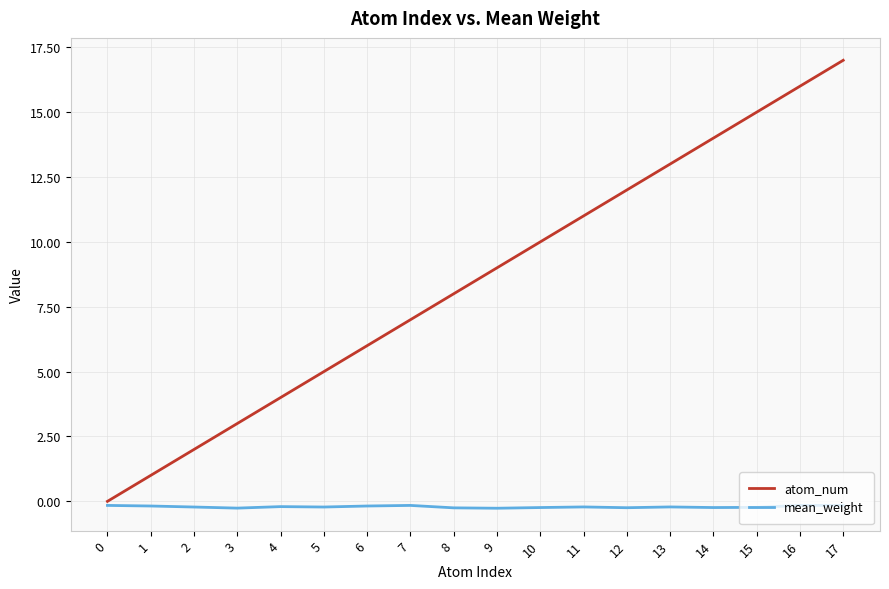

Is it true that atom_num equals 0.0 at 0?

True